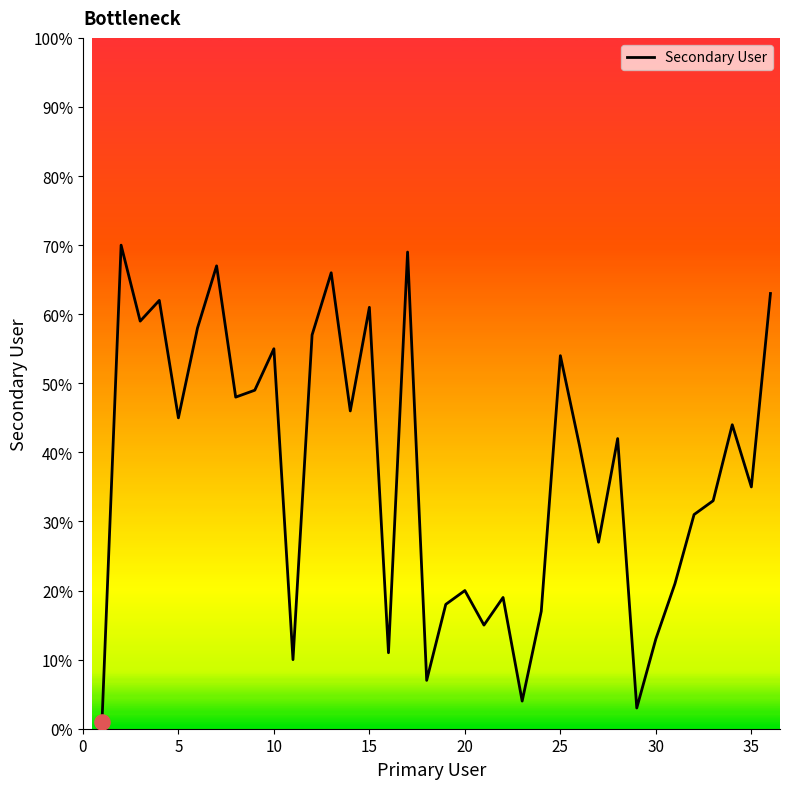

What is the maximum value shown in the chart?

70